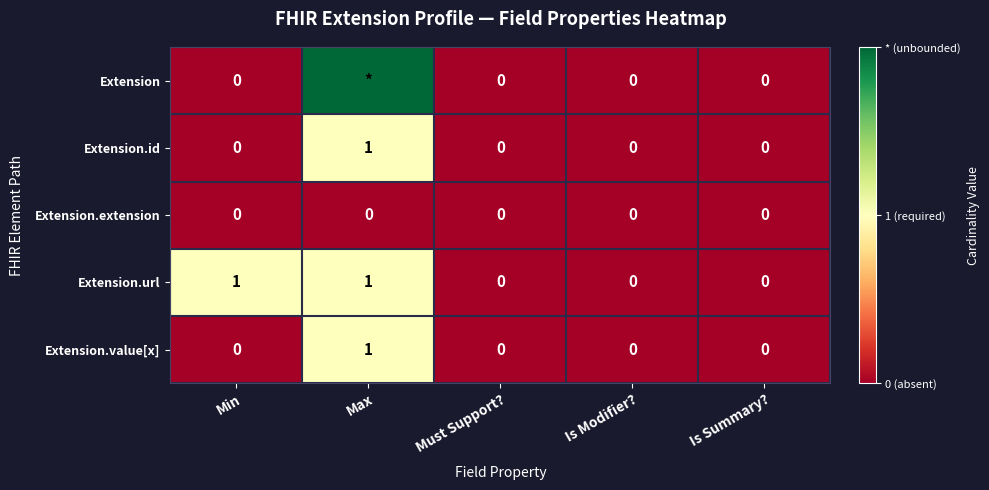

Count the Extension.value[x] values in the range 0 to 1.

5